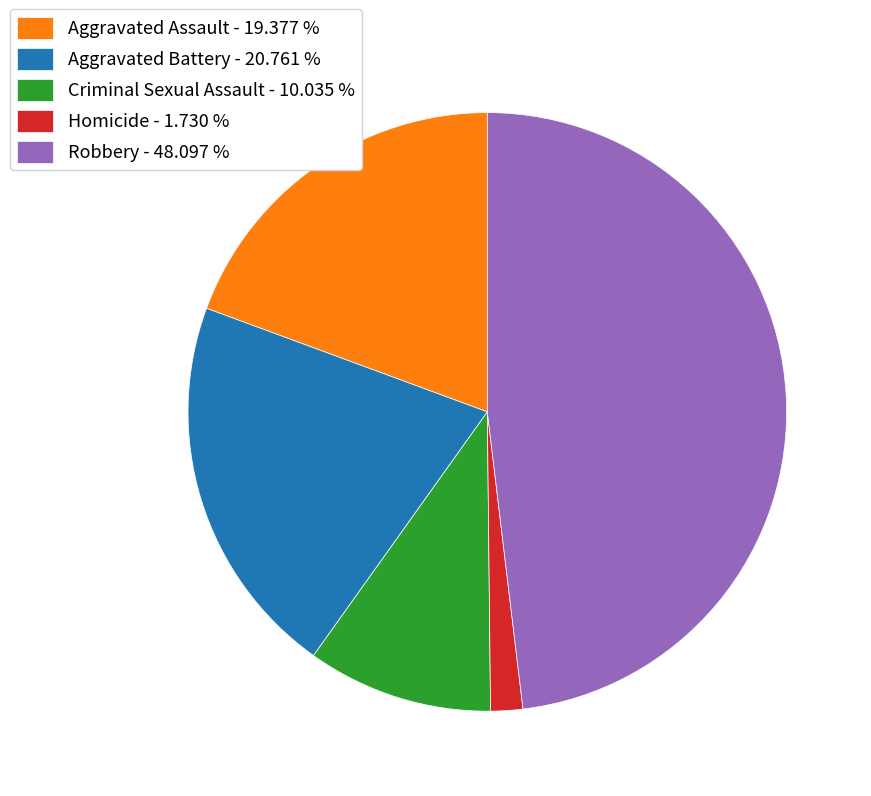

Is the sum of Aggravated Assault - 19.377 % and Homicide - 1.730 % greater than half?

No